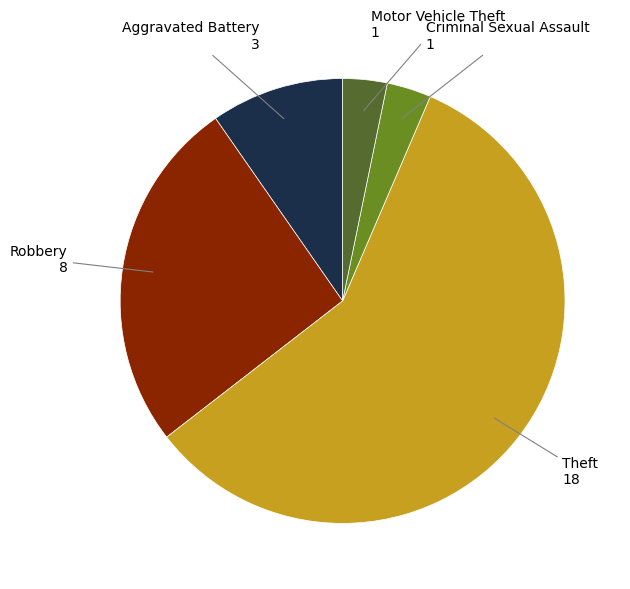

Is there any slice that represents more than half of the pie?

Yes